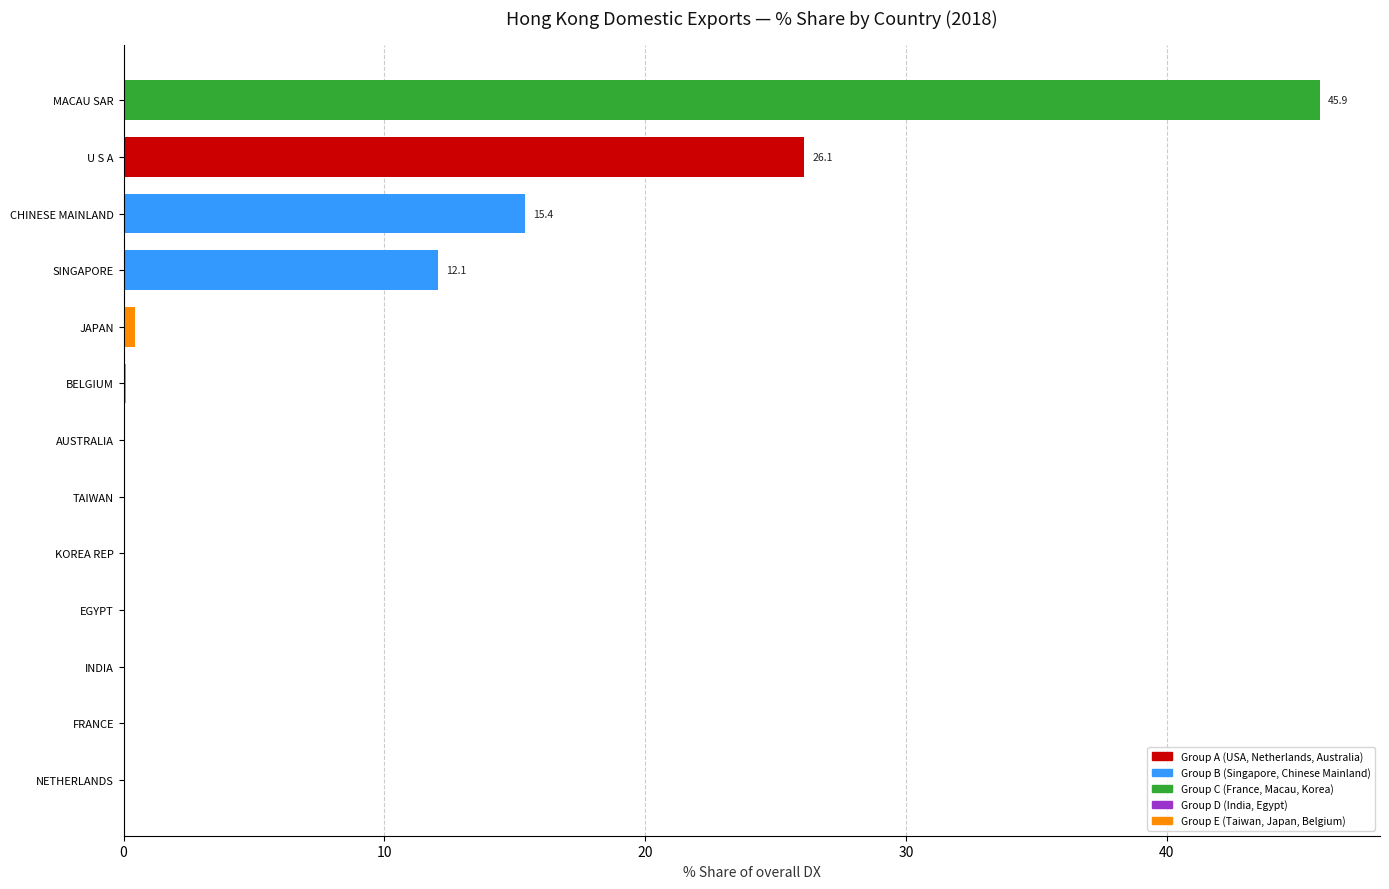

Which label corresponds to the largest value in the chart?

MACAU SAR